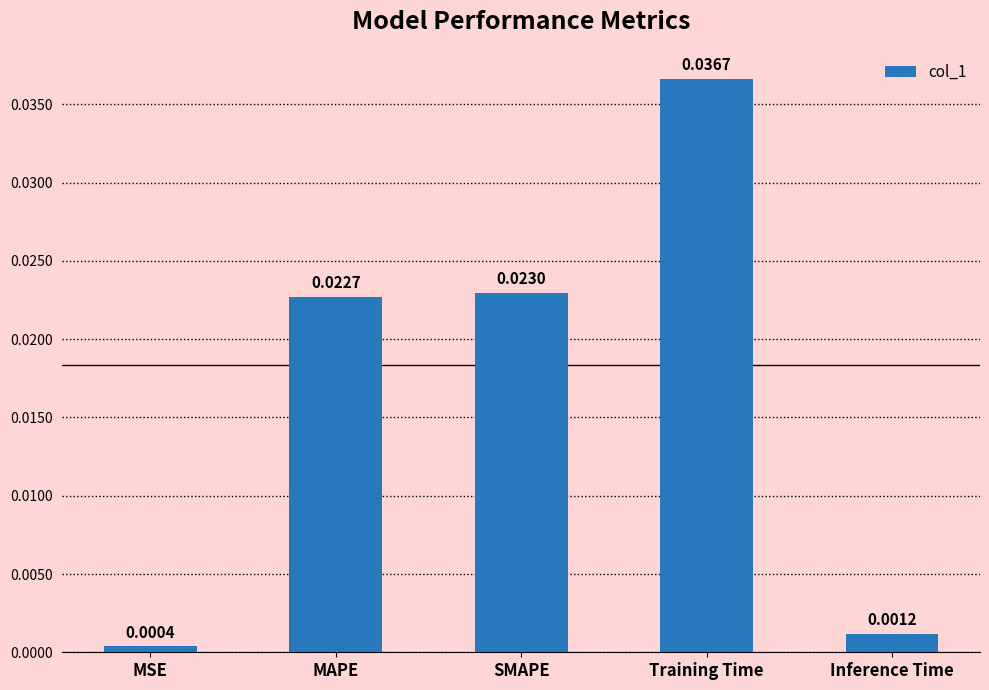

What is the label of the 1st bar from the left?

MSE